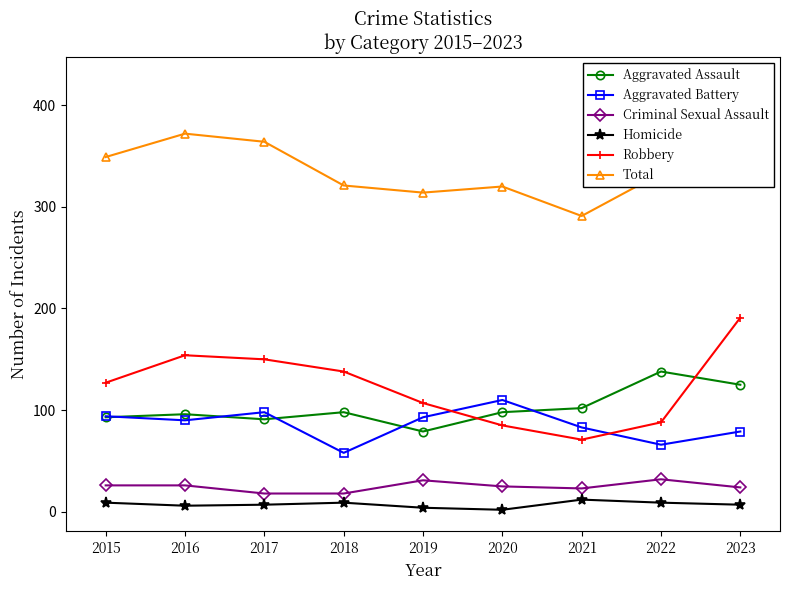

Which has a higher value, 2015 or 2020?

2020